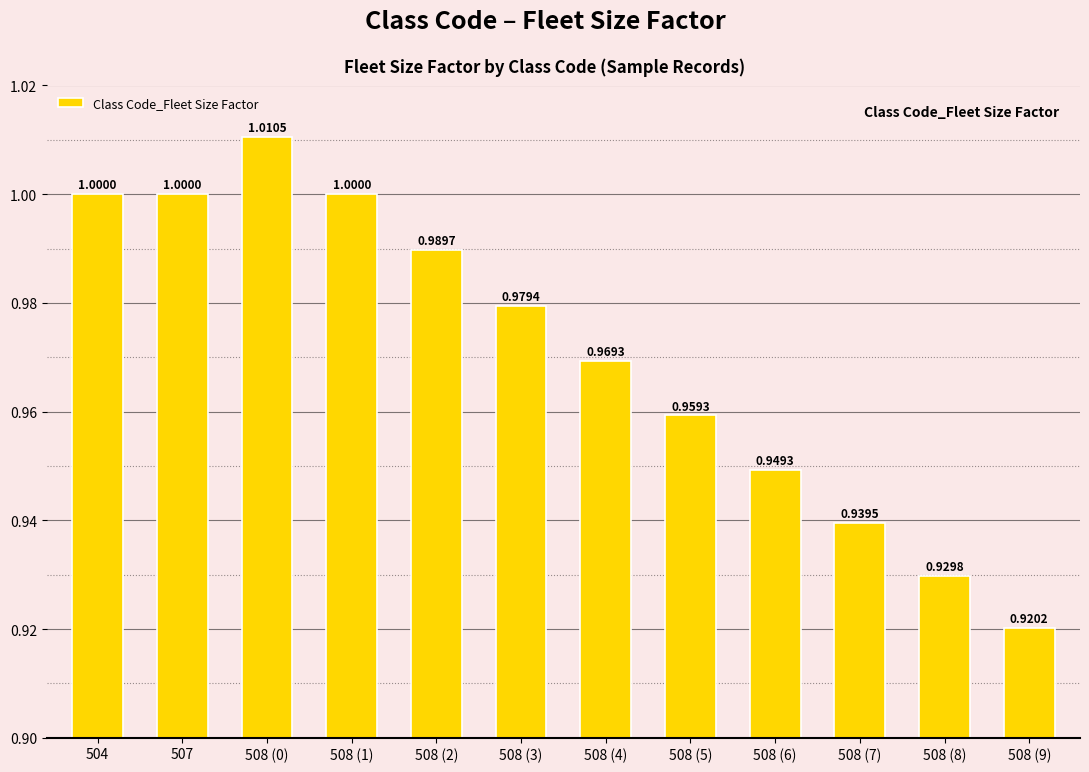

Are the bars horizontal?

No